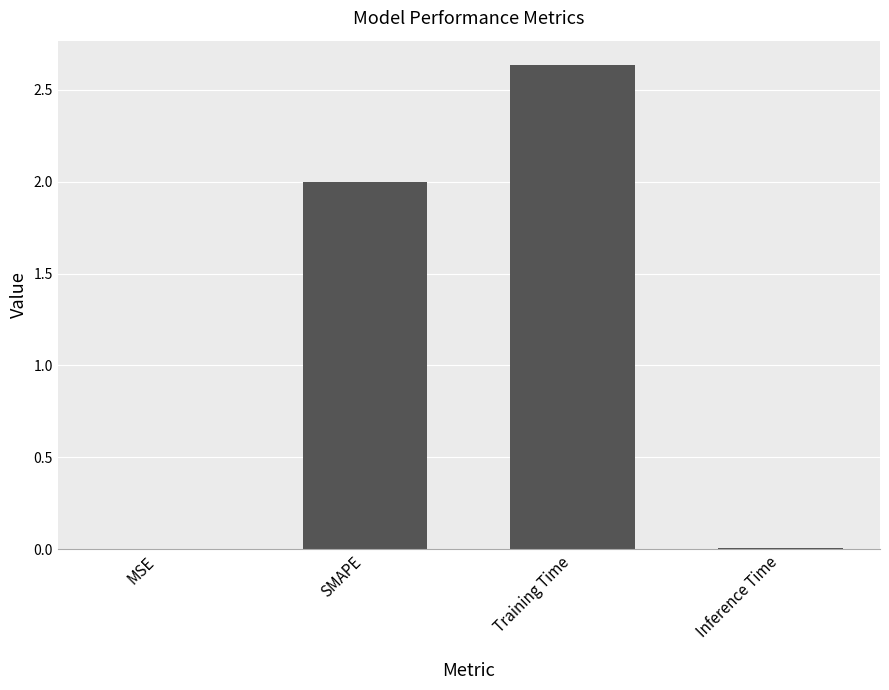

Are the bars grouped side by side (vs. stacked)?

No